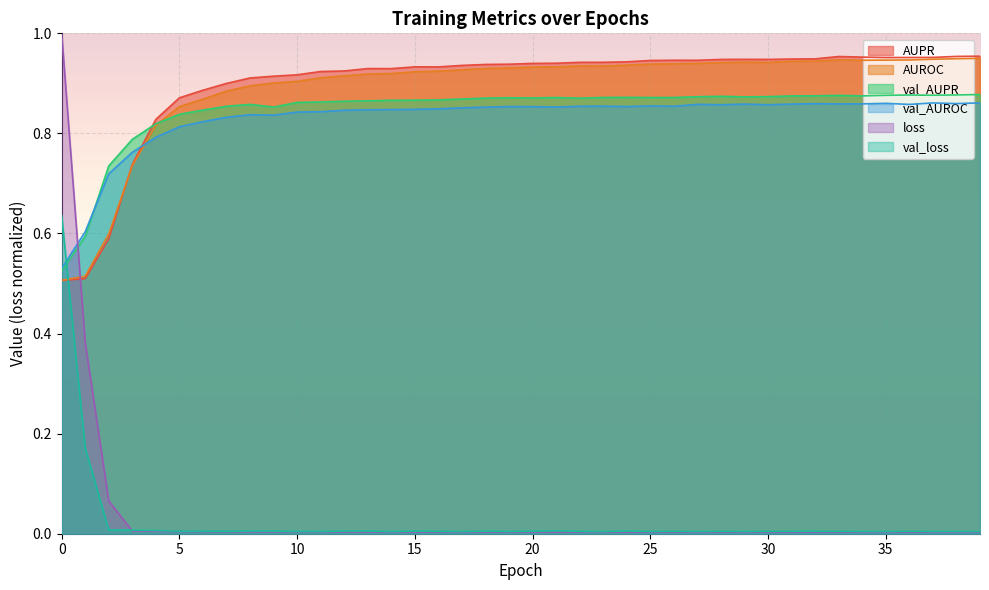

What is the average value of the AUPR series?

0.9